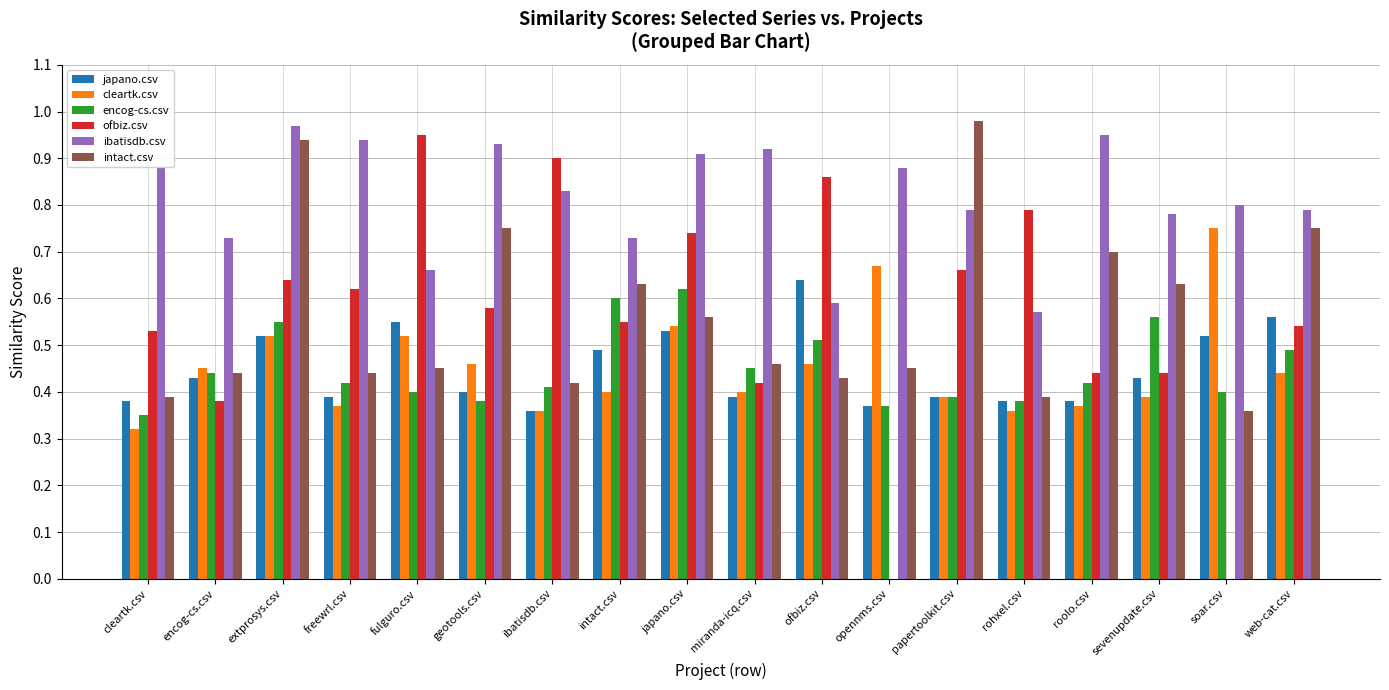

Which series has the largest total across all categories?

ibatisdb.csv